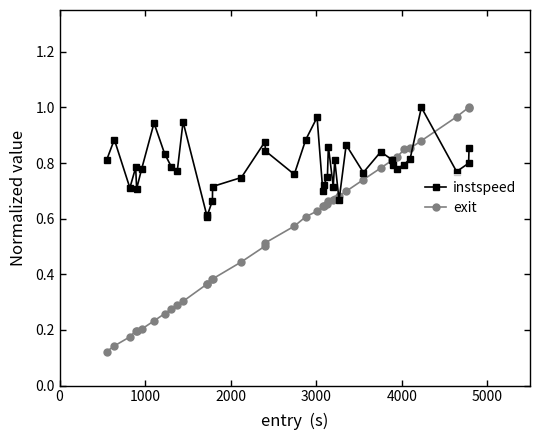

How many intersections are there between instspeed and exit?

5